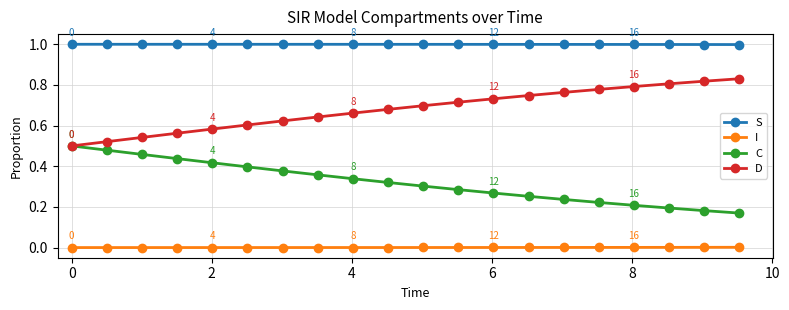

Which series has the largest total across all categories?

S